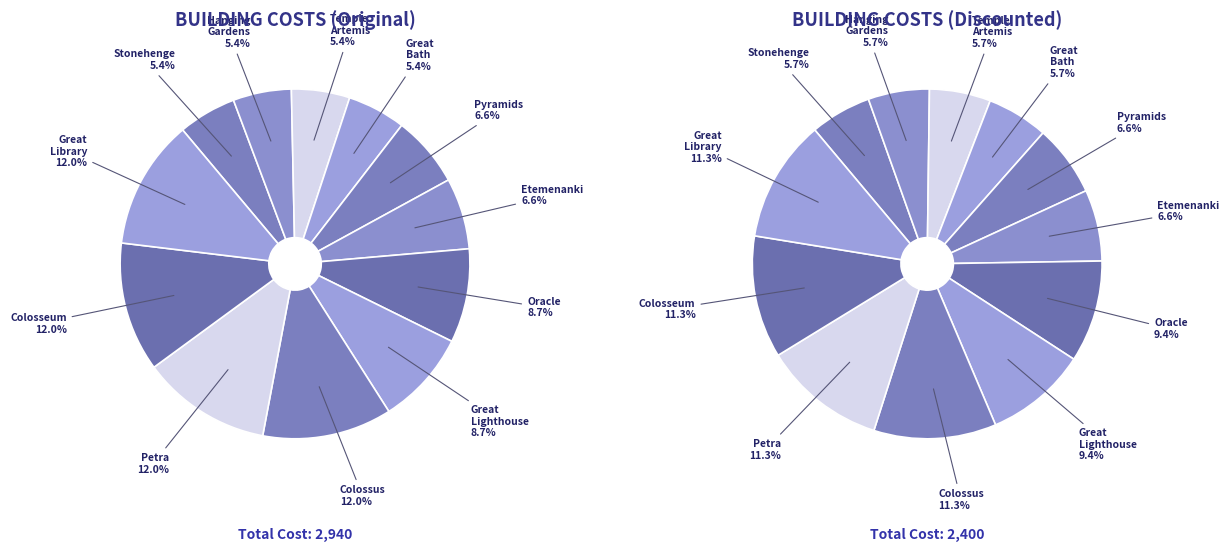

What is the ratio of the value at COLOSSUS to the value at GREAT_LIGHTHOUSE?

1.4